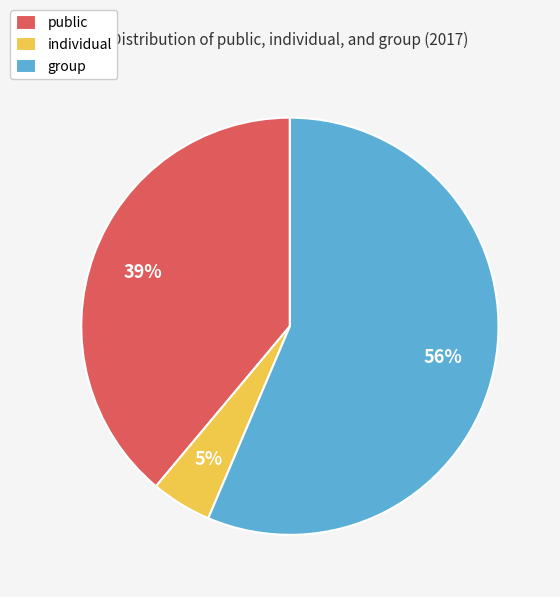

Which has a higher value, group or individual?

group